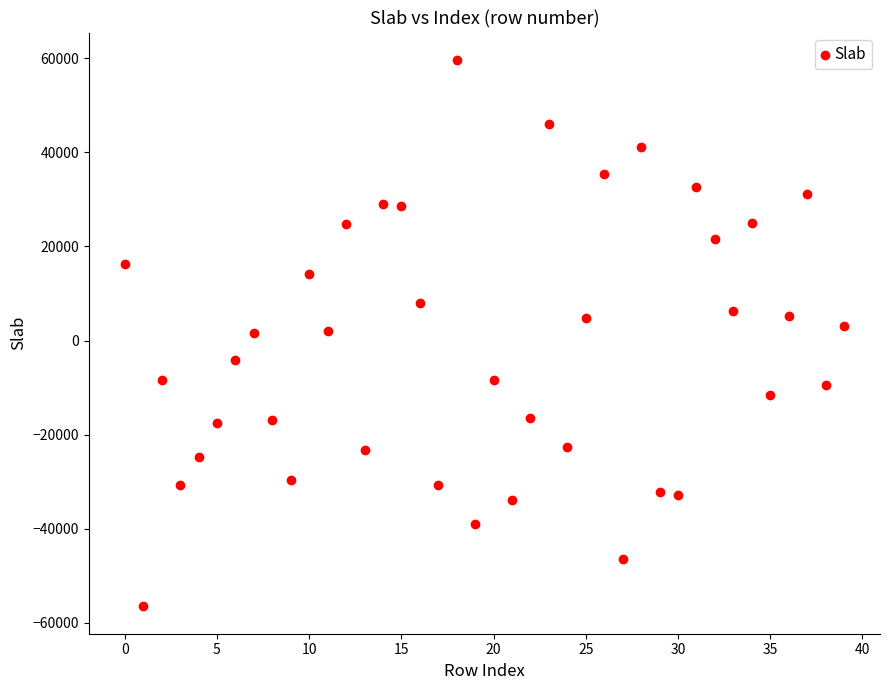

What is the range of Y values (max minus min)?

116160